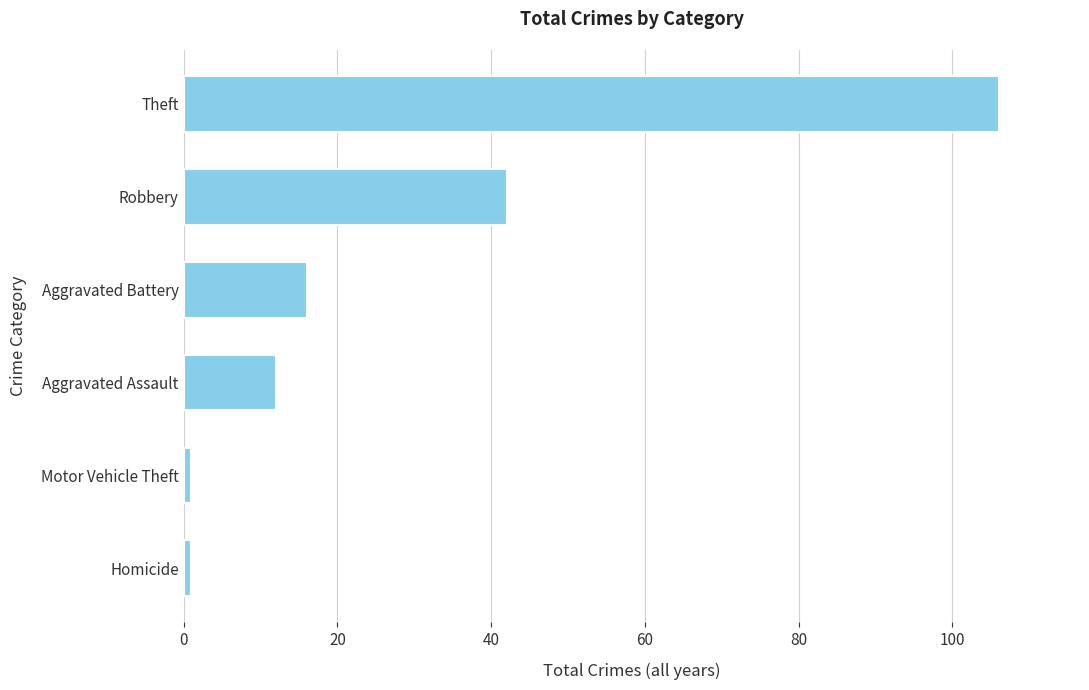

What is the difference between the maximum and minimum values?

105